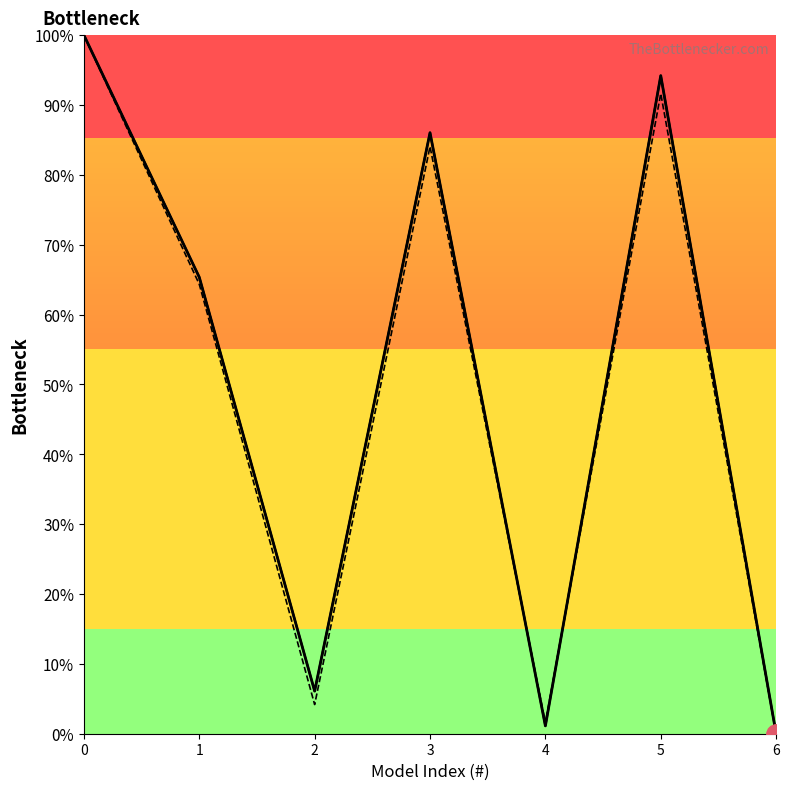

Is it true that Vsse curve equals 85.2 at 1?

False